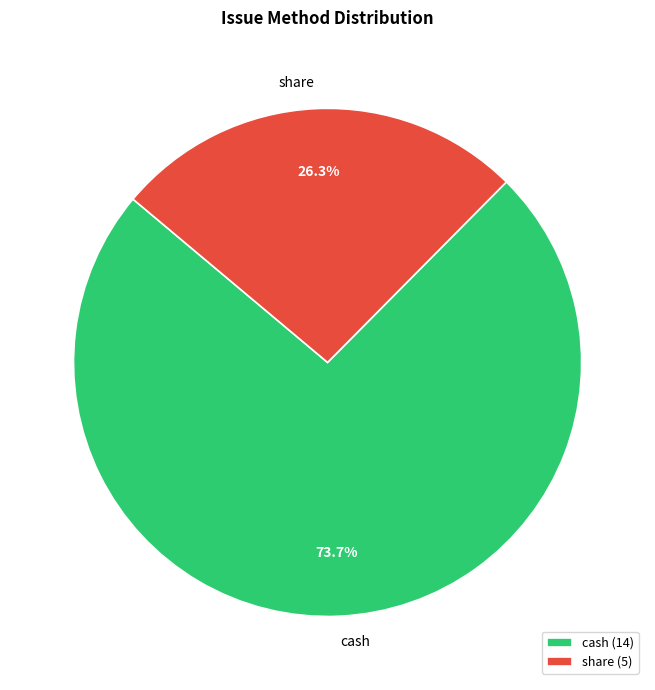

To the nearest percent, what percentage of the pie is share?

26%